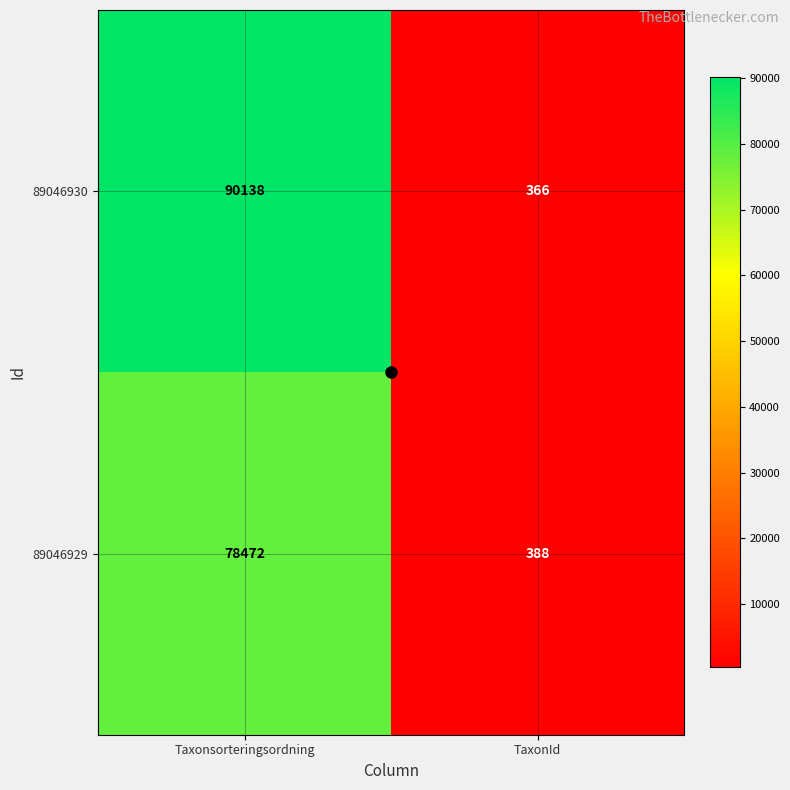

Which series has the largest total across all categories?

89046930